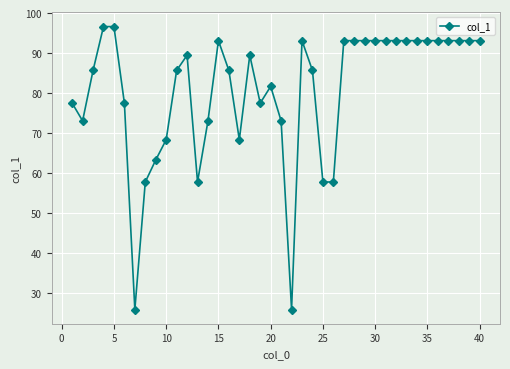

What is the difference between the maximum and minimum values?

70.8